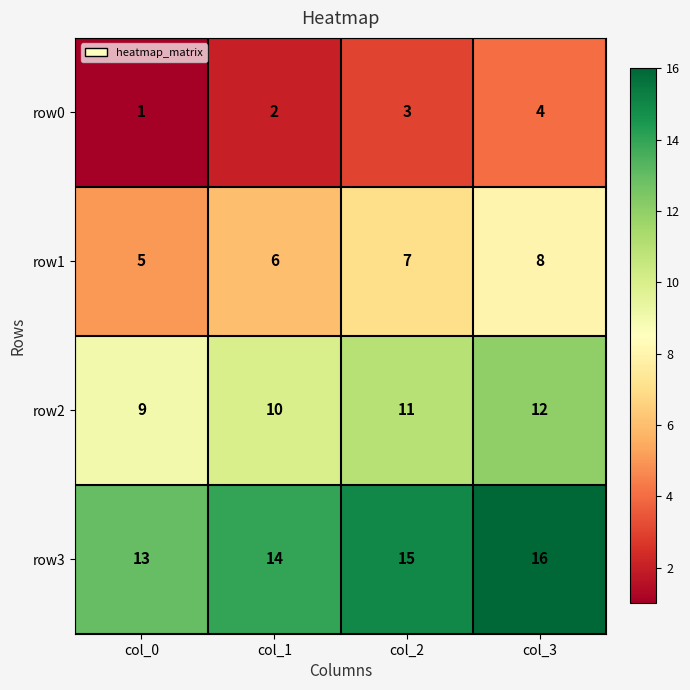

Reading right to left, list all the values displayed in this chart.

row0: 4	3	2	1
row1: 8	7	6	5
row2: 12	11	10	9
row3: 16	15	14	13